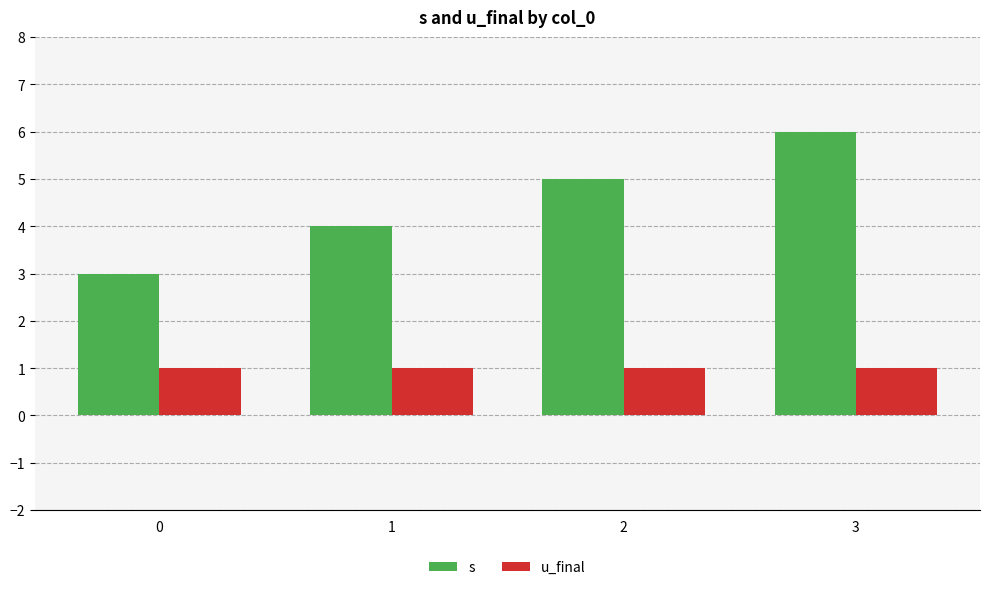

The s series shows 1 at 0. True or false?

False